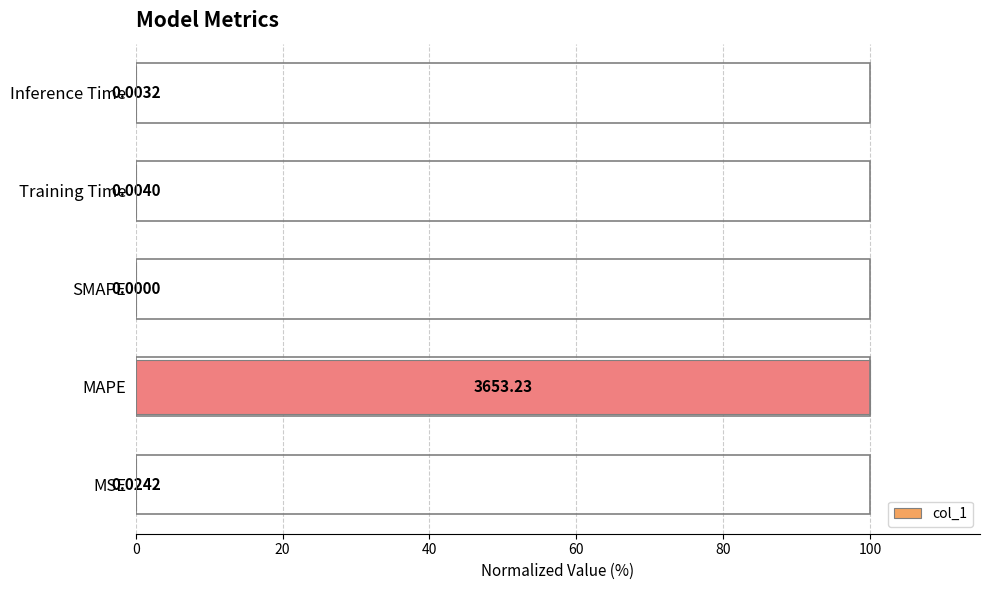

Where is the data nearest to the value 50?

MSE